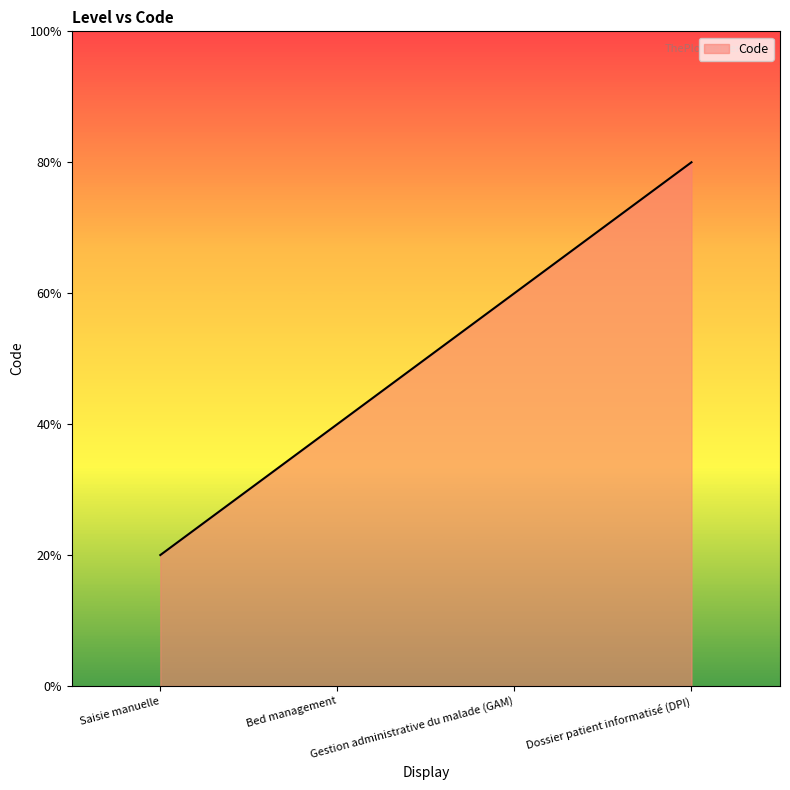

What is the change in value from Saisie manuelle to Bed management?

+1